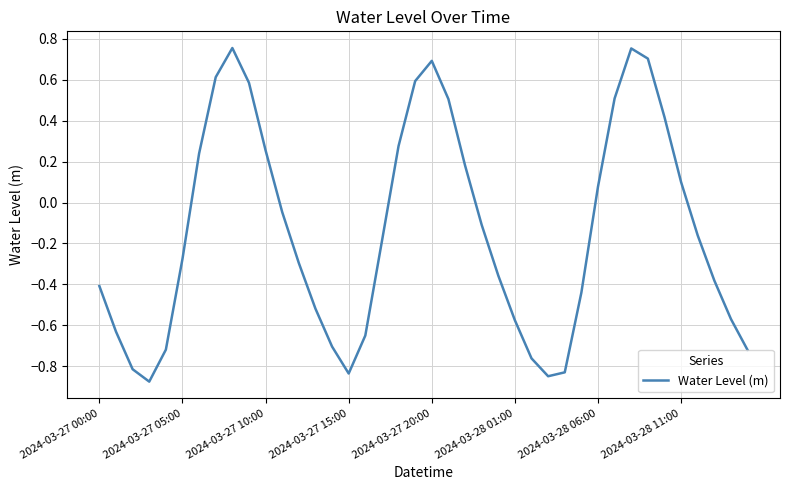

What is the difference between the maximum and minimum values?

1.6